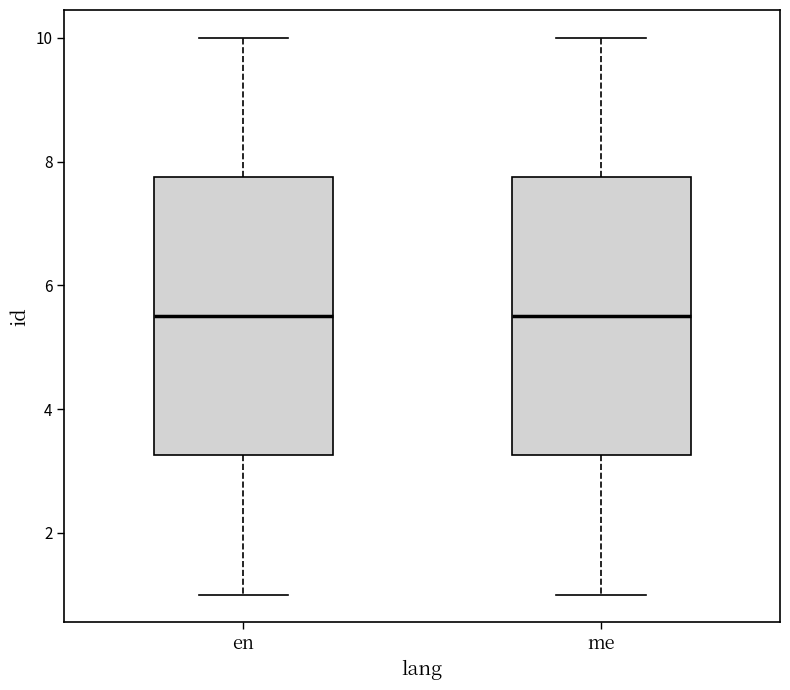

Reading left to right, read every box against the y-axis: the position of its median line, the range the box covers, and the ends of its whiskers. The values are not printed on the chart, so give them approximately, as read against the axis.

en: median 5.6, box 3.2 to 7.8, whiskers 1.0 to 10.0
me: median 5.6, box 3.2 to 7.8, whiskers 1.0 to 10.0